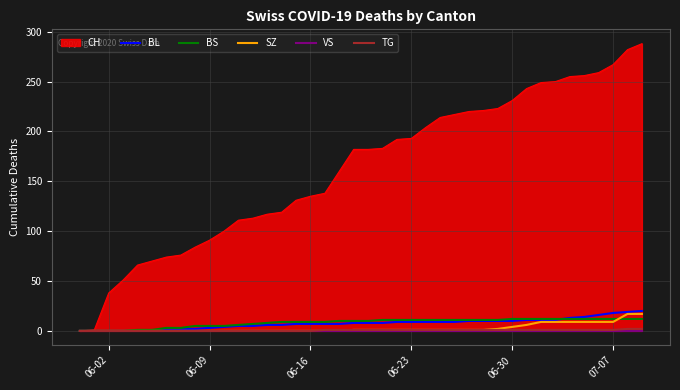

Which series has the largest total across all categories?

BS